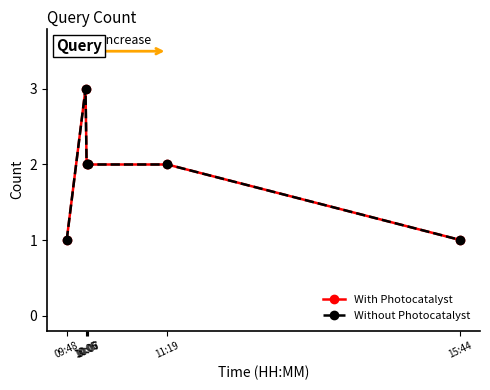

Rank the series at 11:19 from lowest to highest value.

With Photocatalyst, Without Photocatalyst